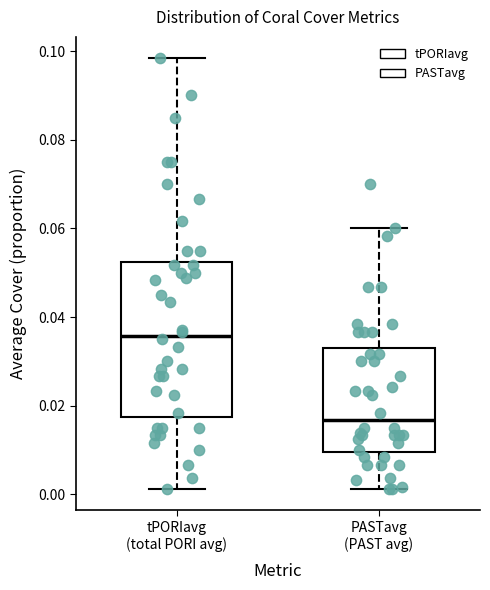

Which box has the highest median line?

tPORIavg (total PORI avg)